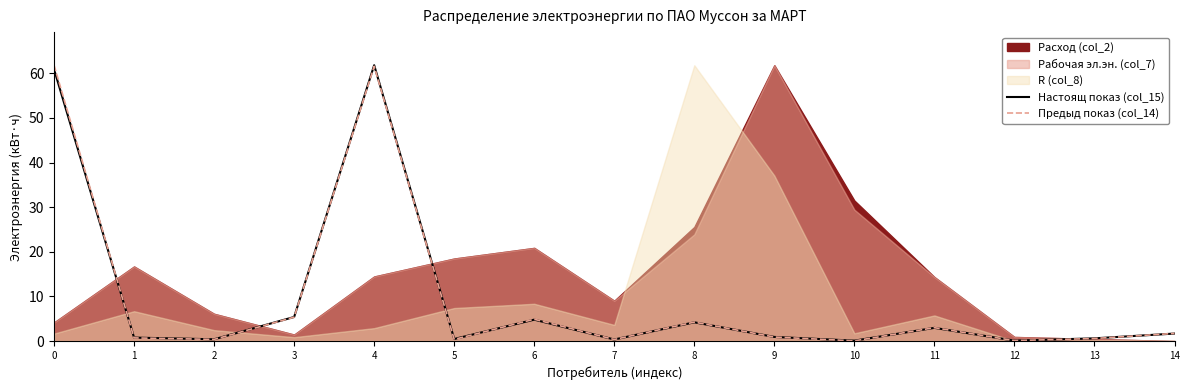

The value of Настоящ показ (col_15) at 0 is 60.9. True or false?

True